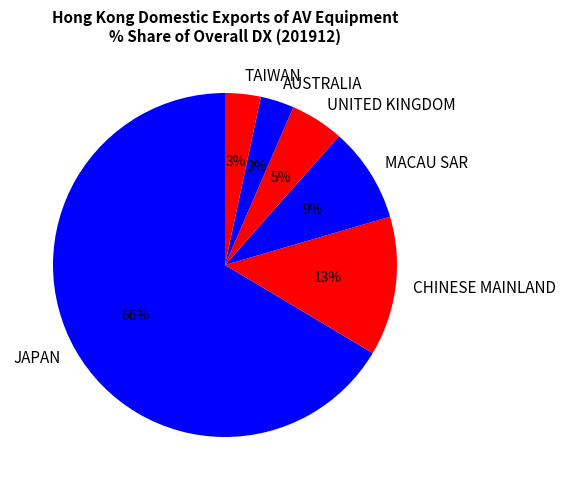

True or false: MACAU SAR accounts for 24% of the total.

False